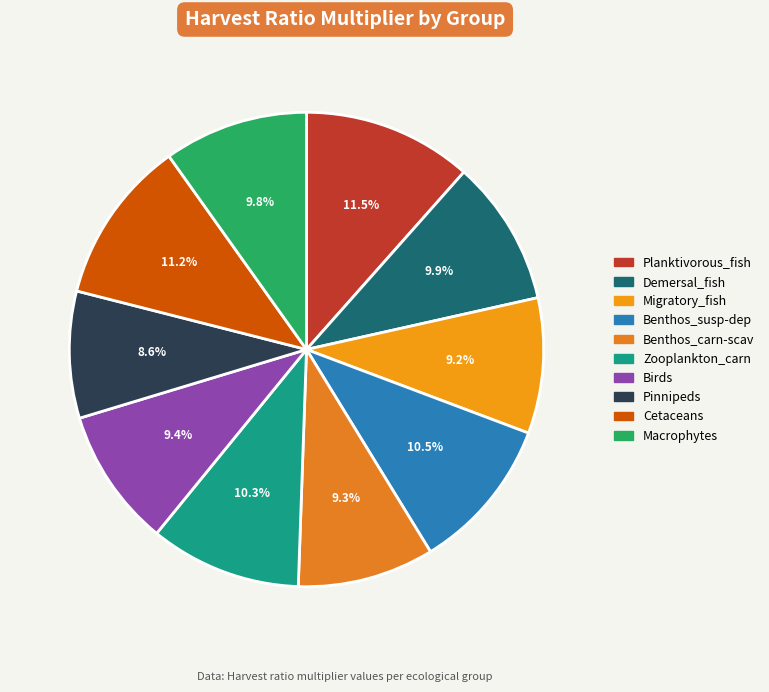

Is it true that Pinnipeds is 19% of the pie?

False